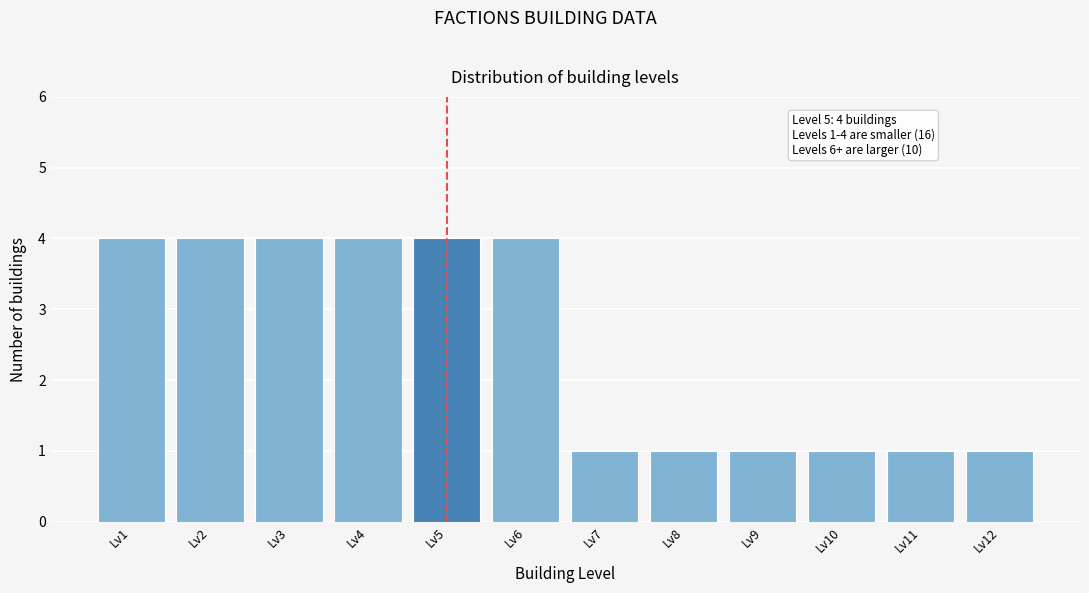

Reading left to right, transcribe all the data shown in this chart.

Lv1=4	Lv2=4	Lv3=4	Lv4=4	Lv5=4	Lv6=4	Lv7=1	Lv8=1	Lv9=1	Lv10=1	Lv11=1	Lv12=1